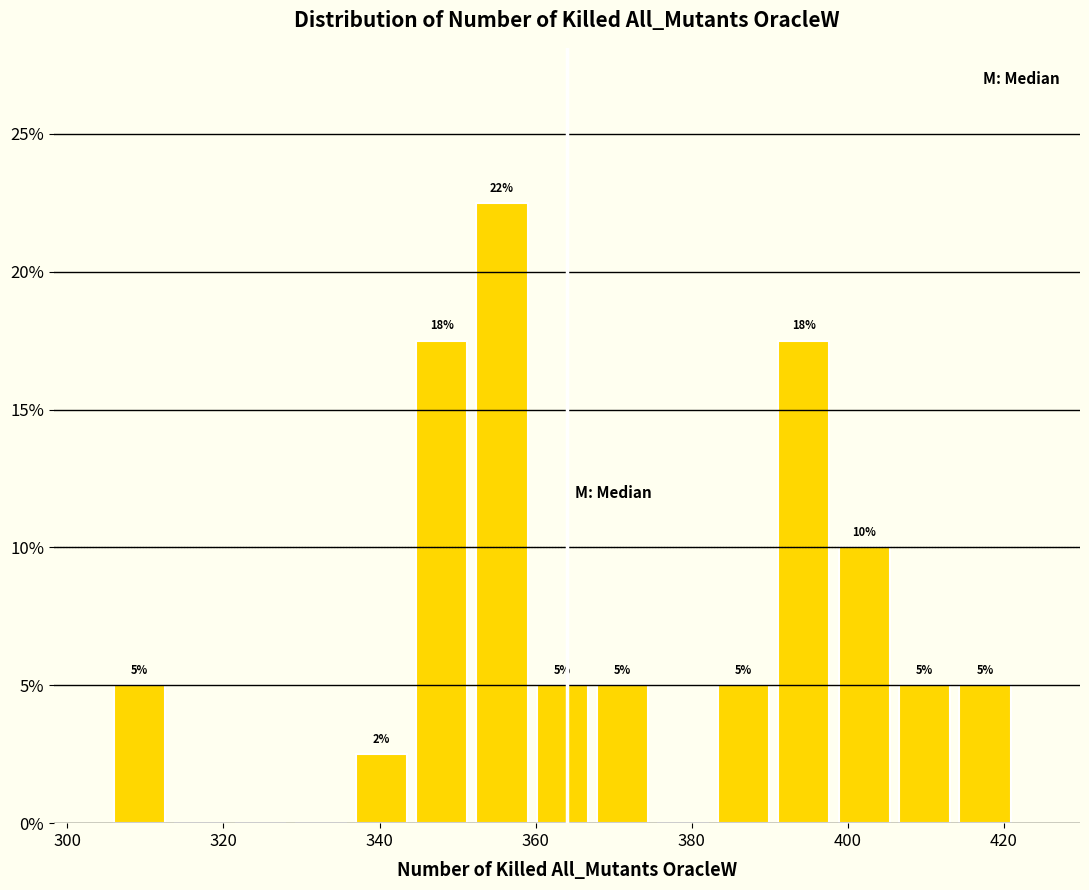

Read against the x-axis, roughly where is the centre of the tallest bar?

356